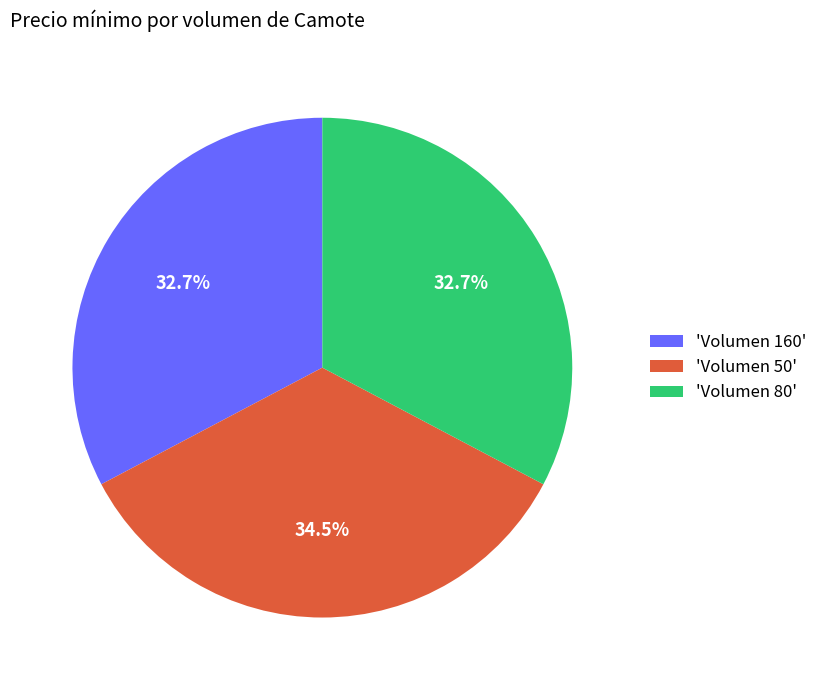

How many segments does this pie chart have?

3